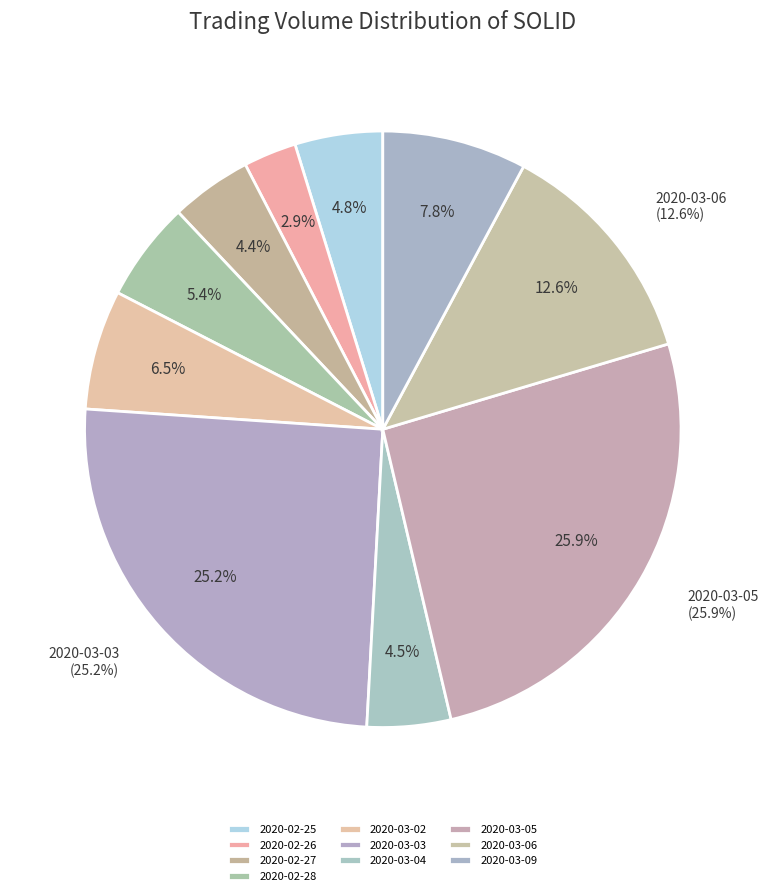

Is it true that 2020-03-09 is 8% of the pie?

True